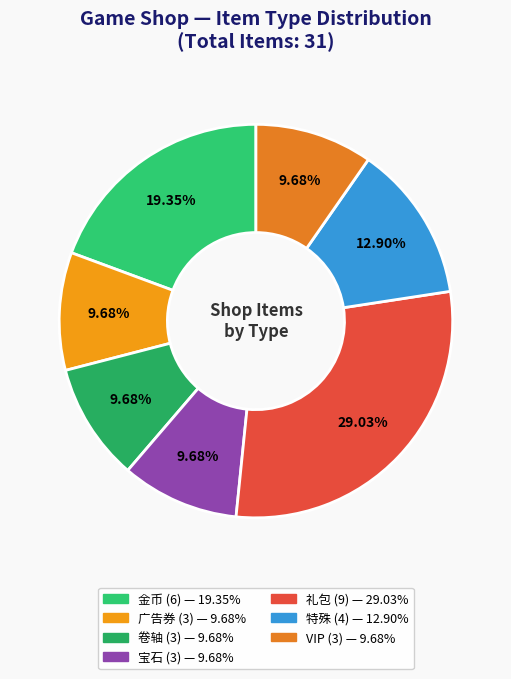

What percentage is NOT represented by VIP?

90.3%